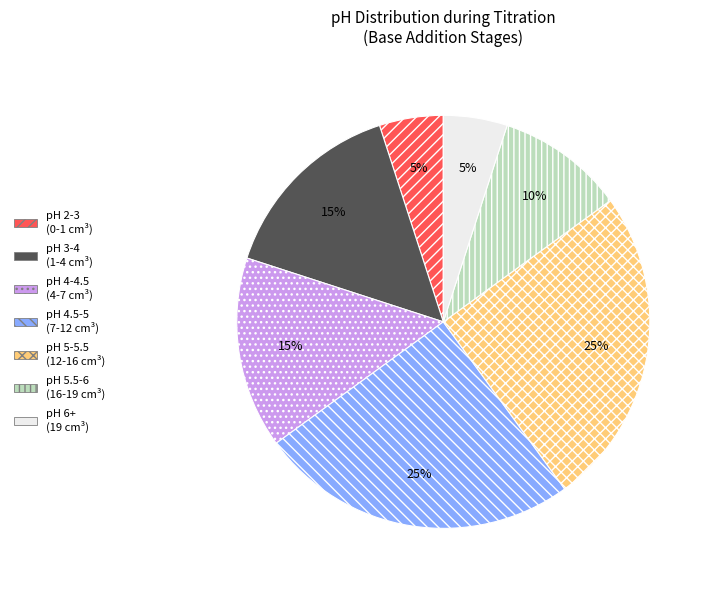

Is pH 2-3 (0-1 cm³) the majority of the pie?

No